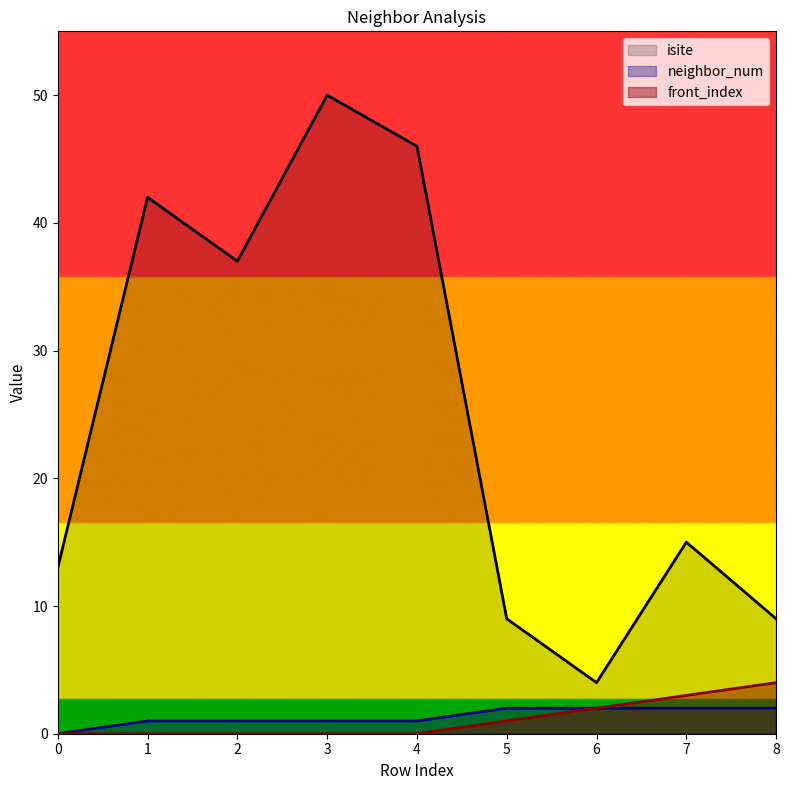

True or false: front_index and isite intersect in this chart.

False